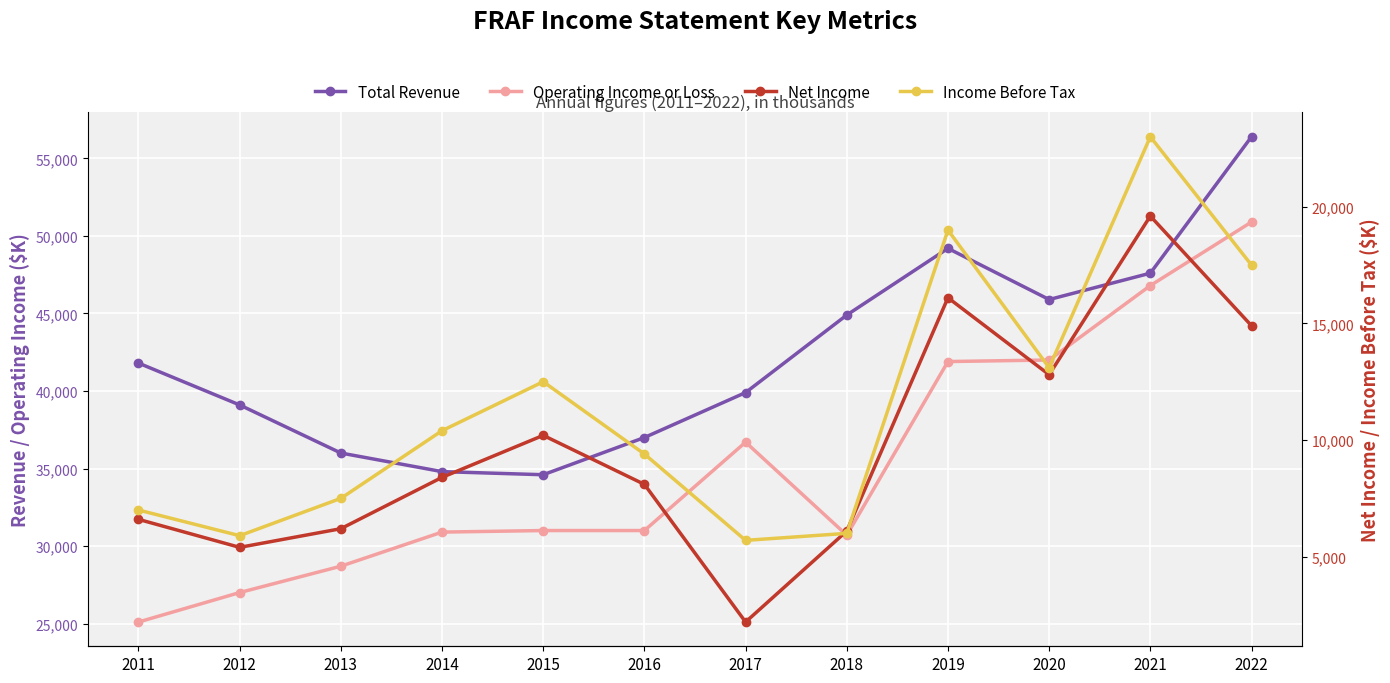

Is the value of Net Income at 2018 greater than the value of Total Revenue at 2021?

No